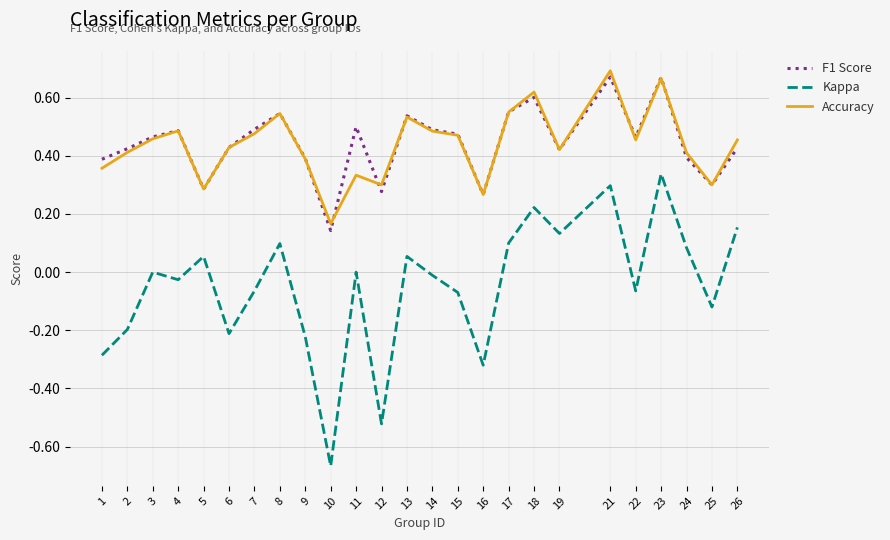

True or false: Kappa and Accuracy intersect in this chart.

False